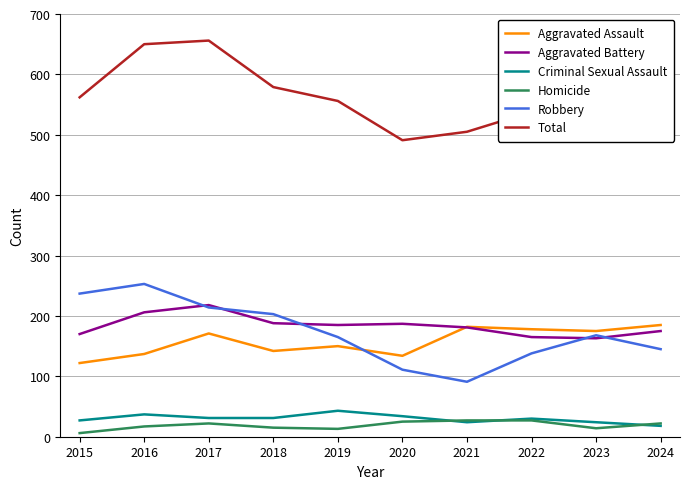

Rank the series by their maximum value, from lowest to highest.

Homicide, Criminal Sexual Assault, Aggravated Assault, Aggravated Battery, Robbery, Total